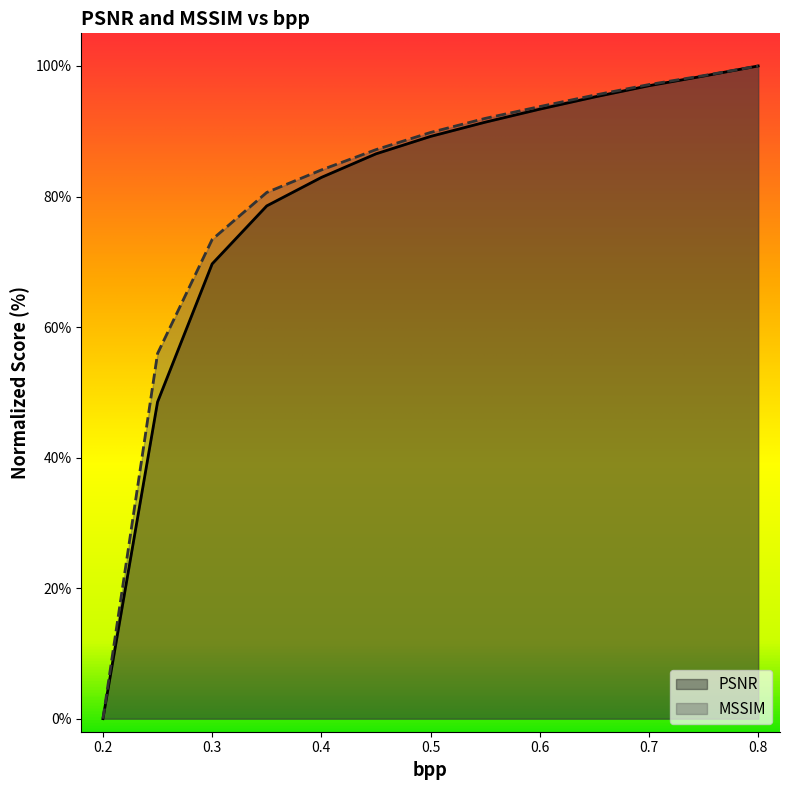

What is the approximate value of PSNR at 0.55?

91.4